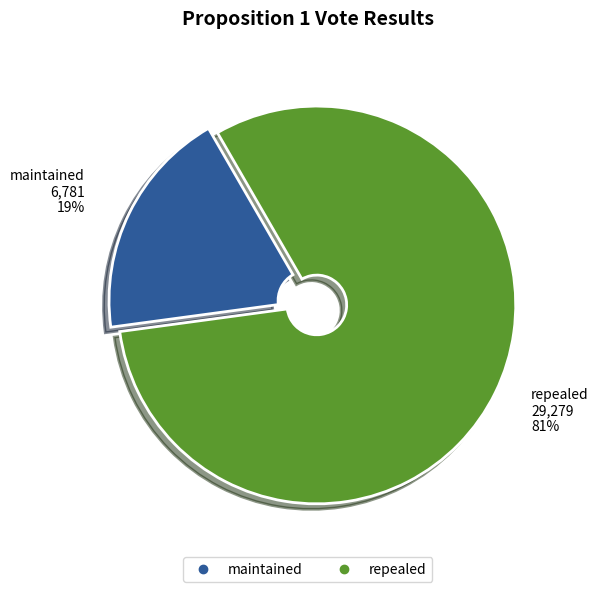

Count the number of slices in the pie.

2